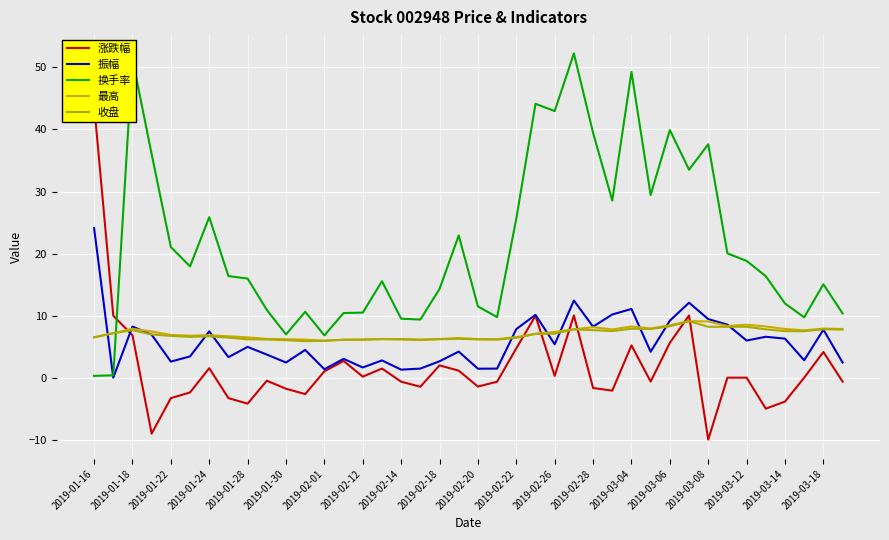

Read the 涨跌幅 value at 2019-02-22.

4.7